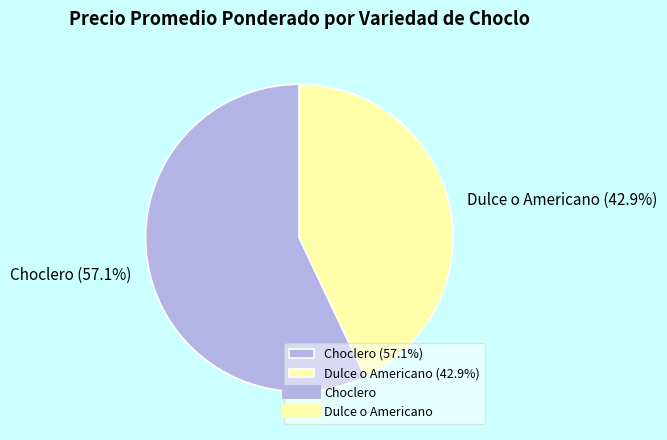

Combined, what portion of the pie is Dulce o Americano and Choclero?

100.0%